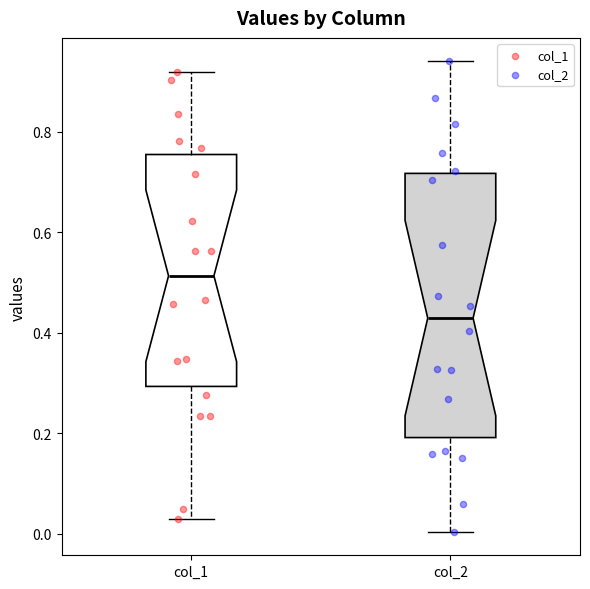

Where is the upper edge of the box for col_2 on the y-axis? The values are not printed on the chart, so give them approximately, as read against the axis.

0.72